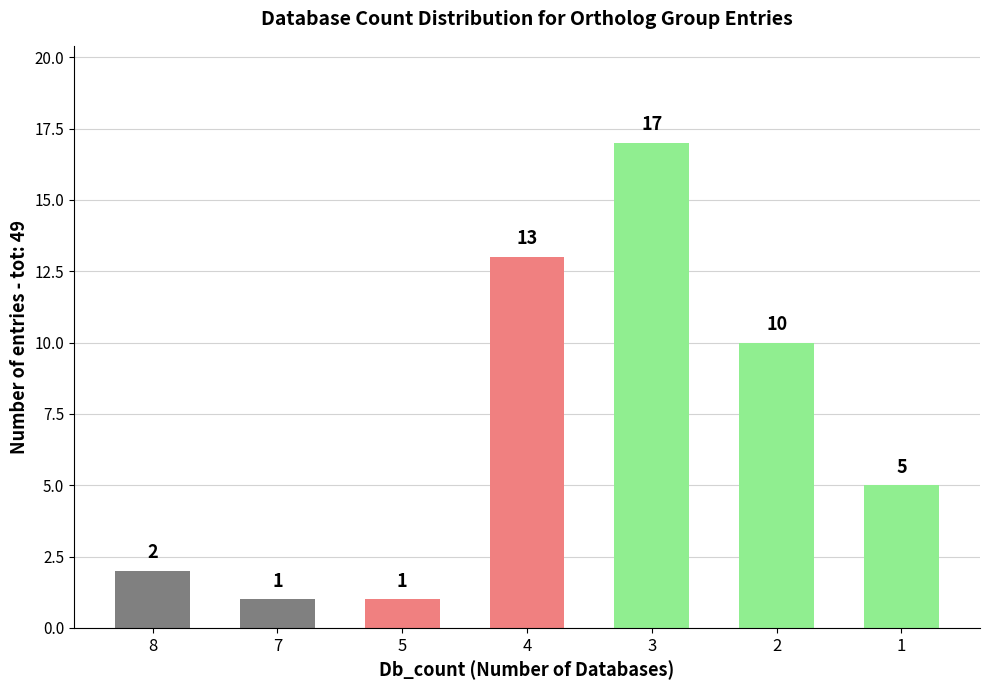

What is the approximate value at 4, to the nearest 5?

15